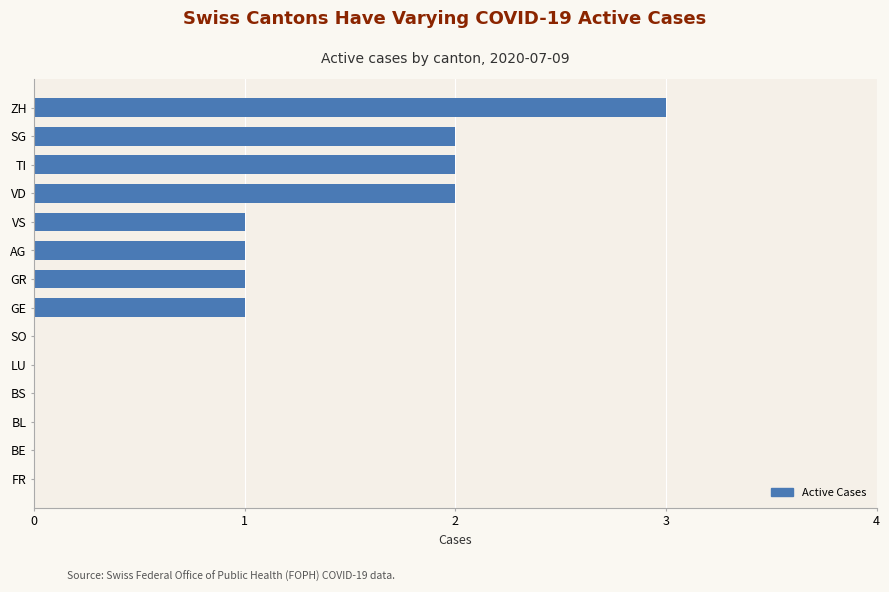

At which category does the chart reach its peak across all series?

ZH